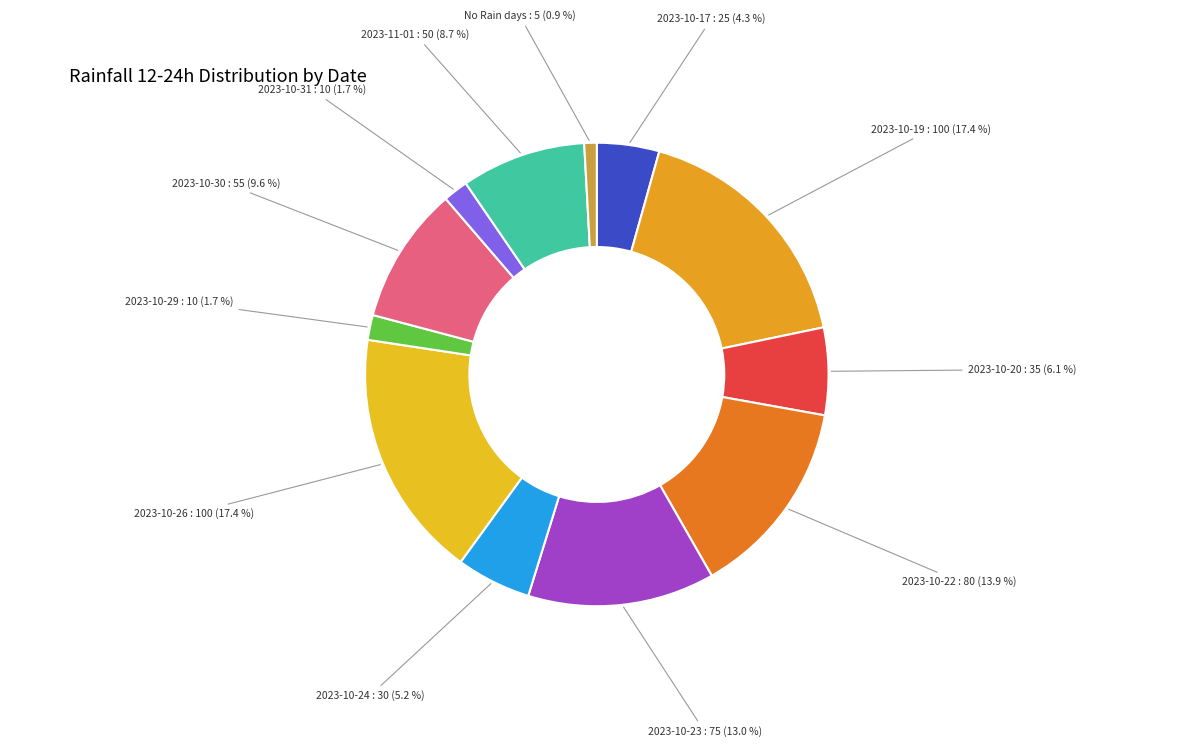

Count the number of slices in the pie.

12